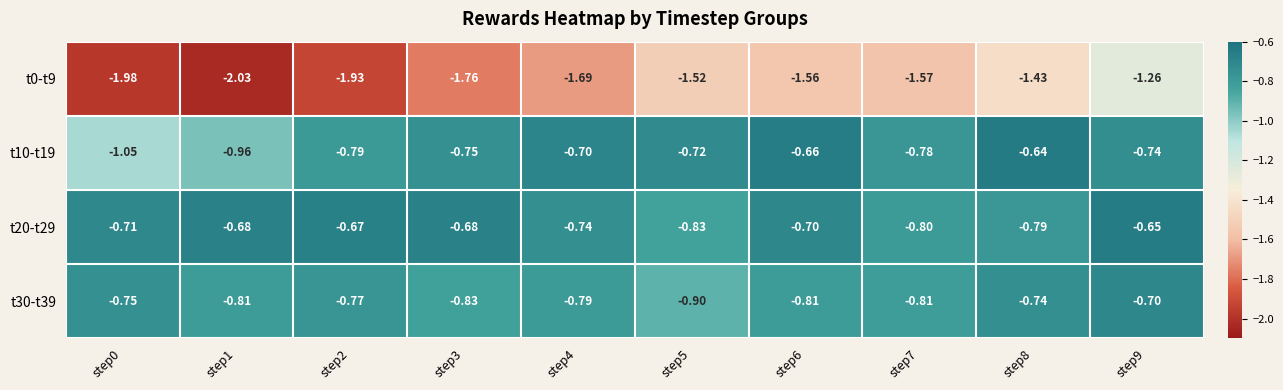

Is the value of t20-t29 at step6 greater than the value of t10-t19 at step0?

Yes